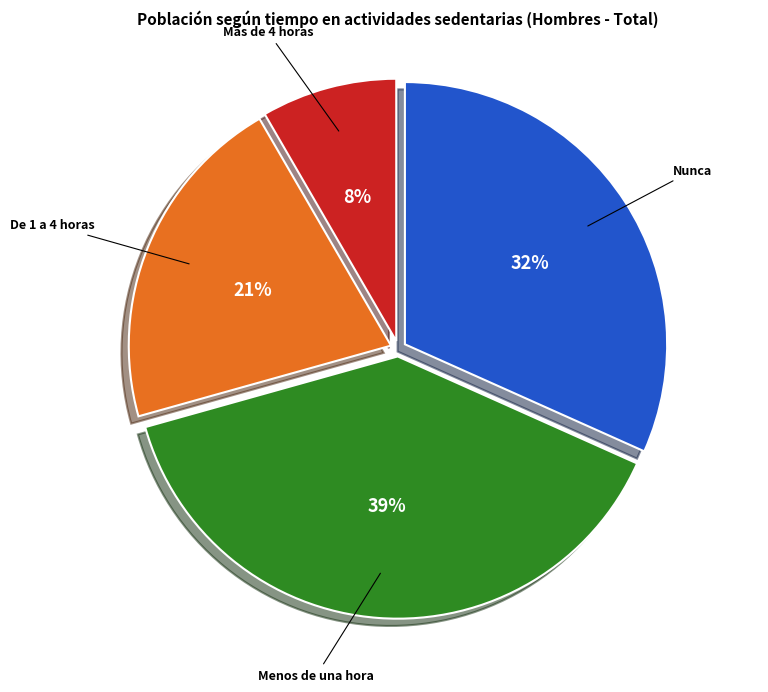

Rank the categories by value from highest to lowest.

Menos de una hora, Nunca, De 1 a 4 horas, Más de 4 horas